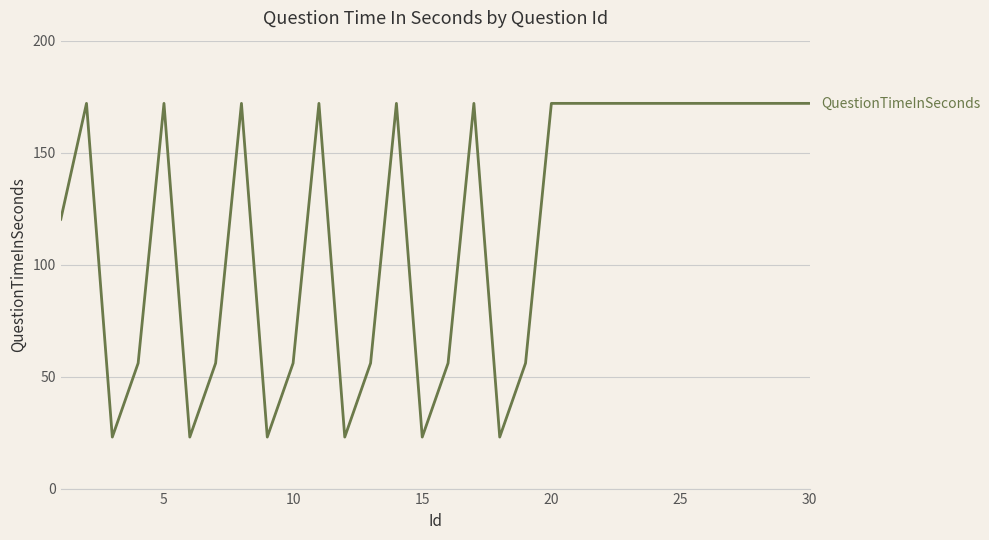

What is the smallest value displayed?

23